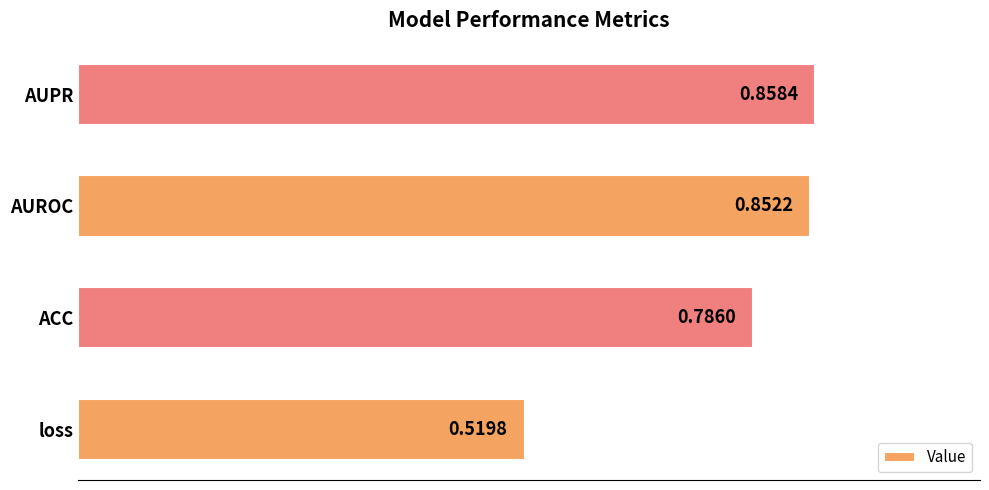

Rank the categories by value from highest to lowest.

AUPR, AUROC, ACC, loss